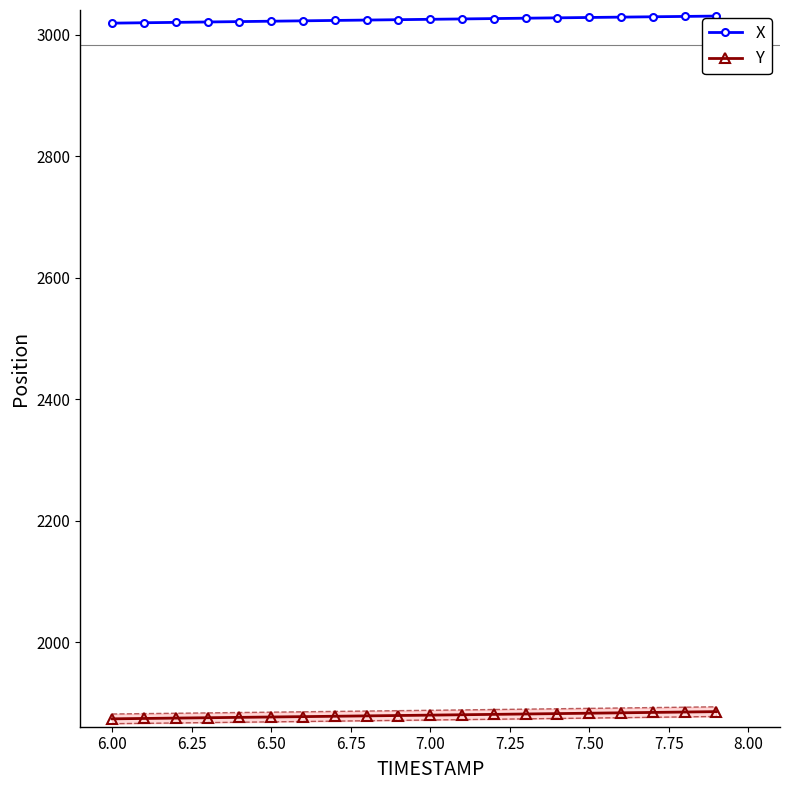

Which series has the largest total across all categories?

X